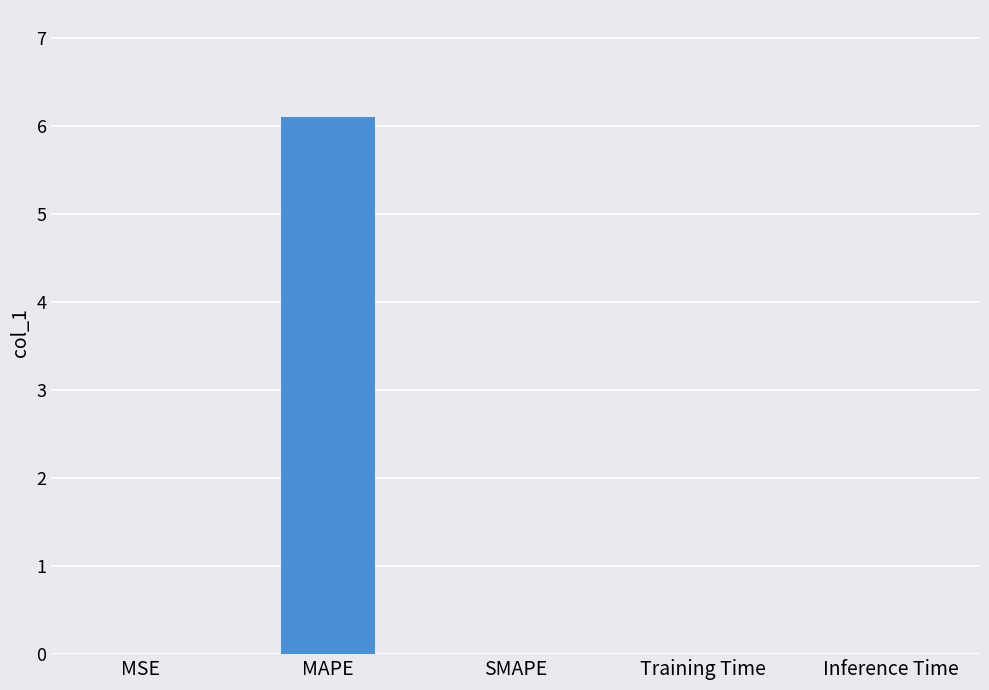

What is the difference between the values at SMAPE and MAPE?

6.1